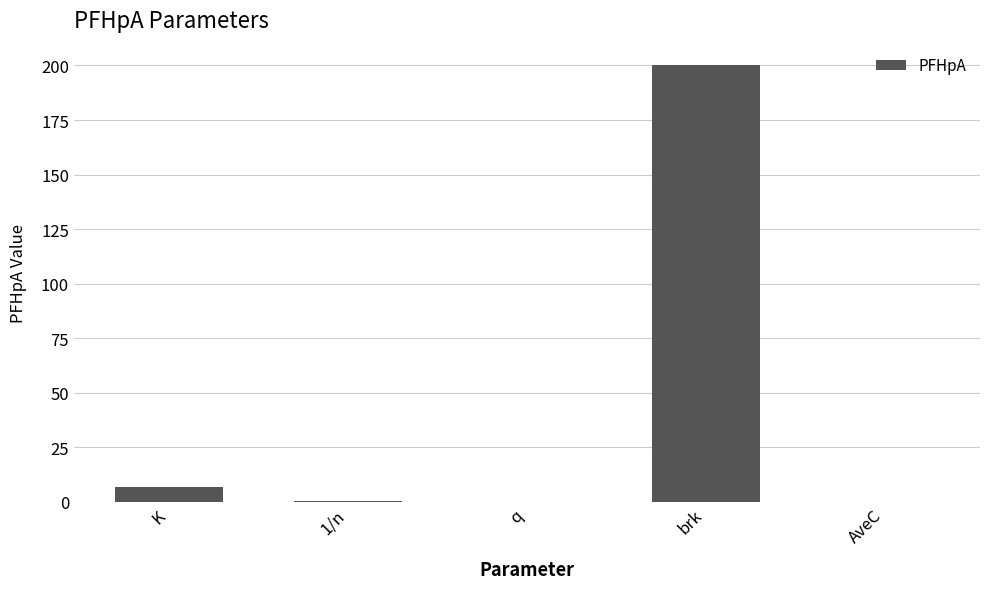

What value does the data have at K?

6.8